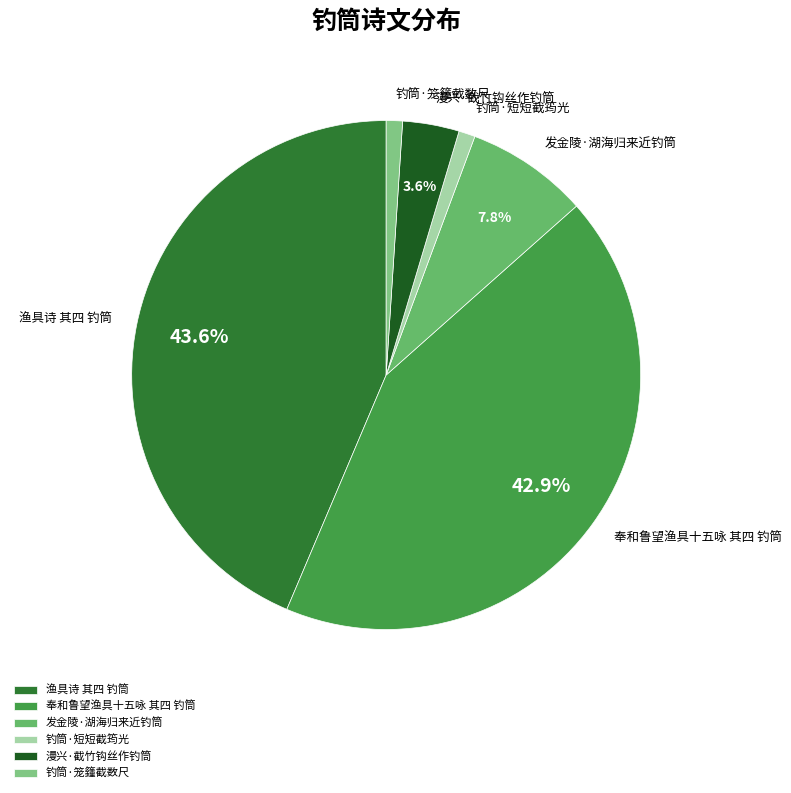

Is there any slice that represents more than half of the pie?

No